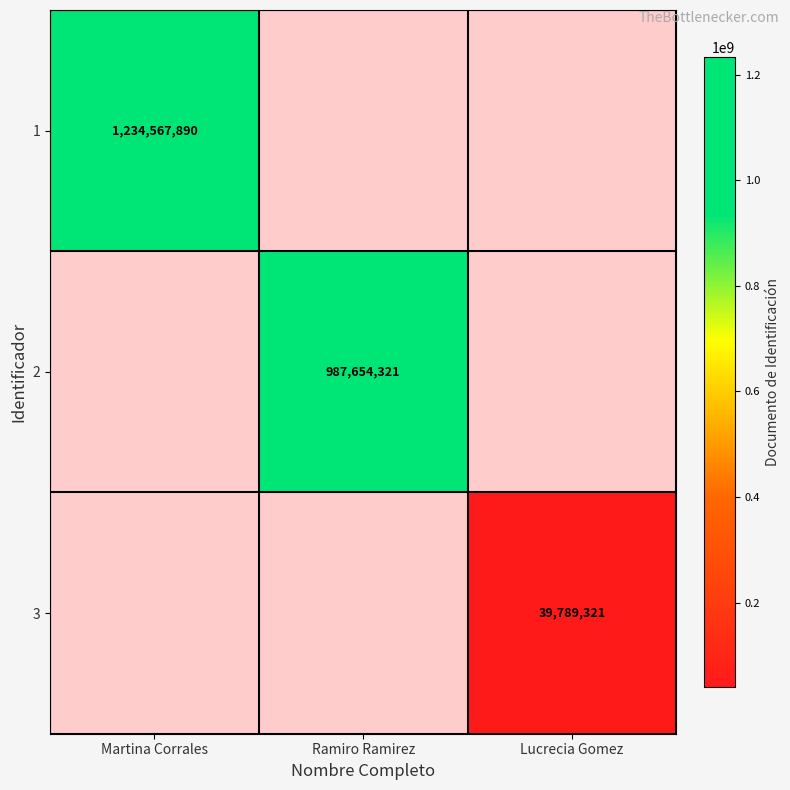

The 3 series shows 17075554 at Lucrecia Gomez. True or false?

False